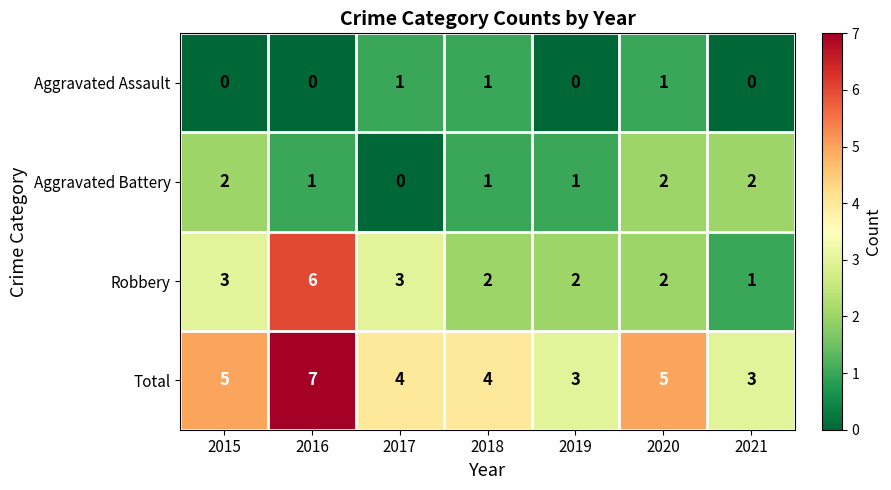

How many Aggravated Battery values are between 1 and 2?

6